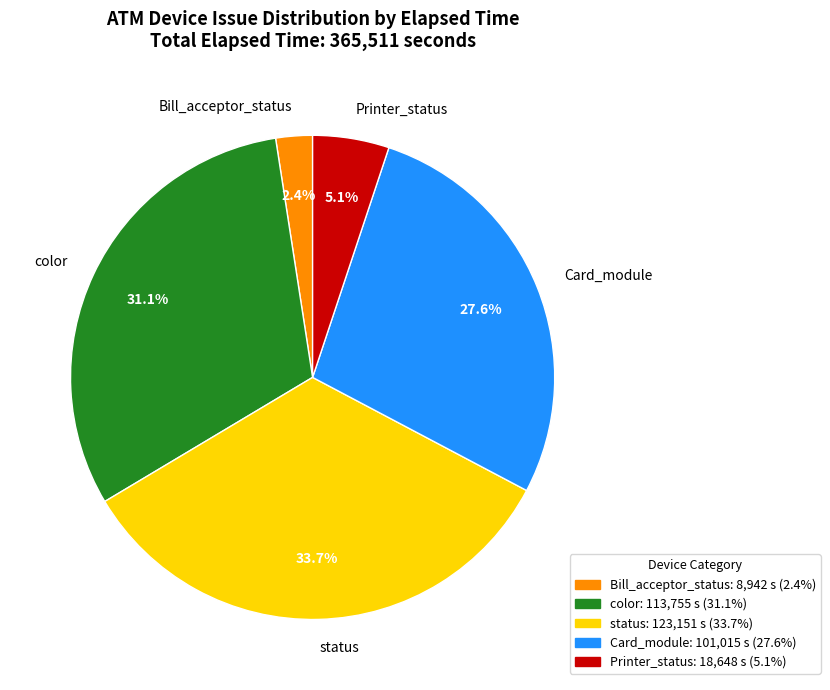

What portion of the pie excludes Bill_acceptor_status?

97.6%